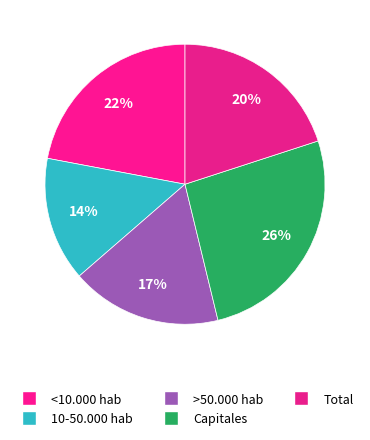

To the nearest percent, what is the average slice percentage?

20%